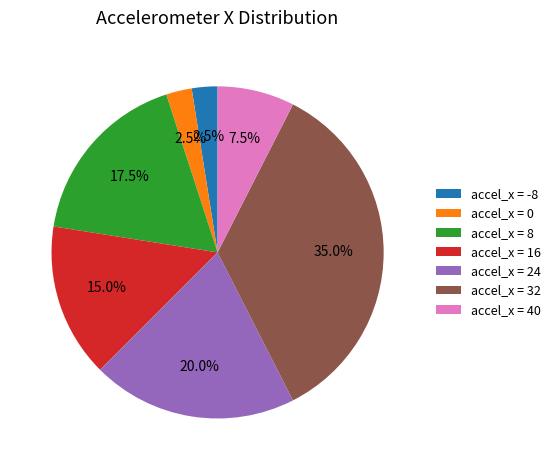

What percentage is NOT represented by accel_x = -8?

97.5%